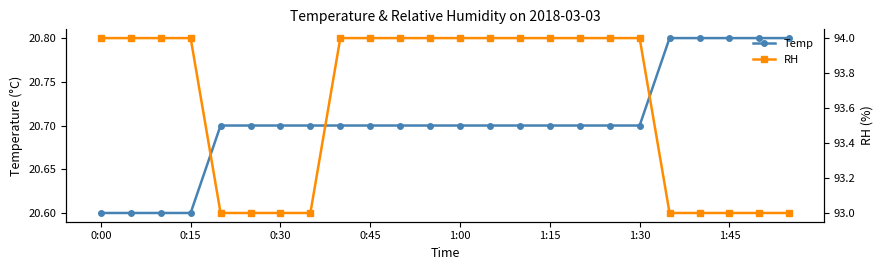

True or false: RH and Temp cross at least once.

False